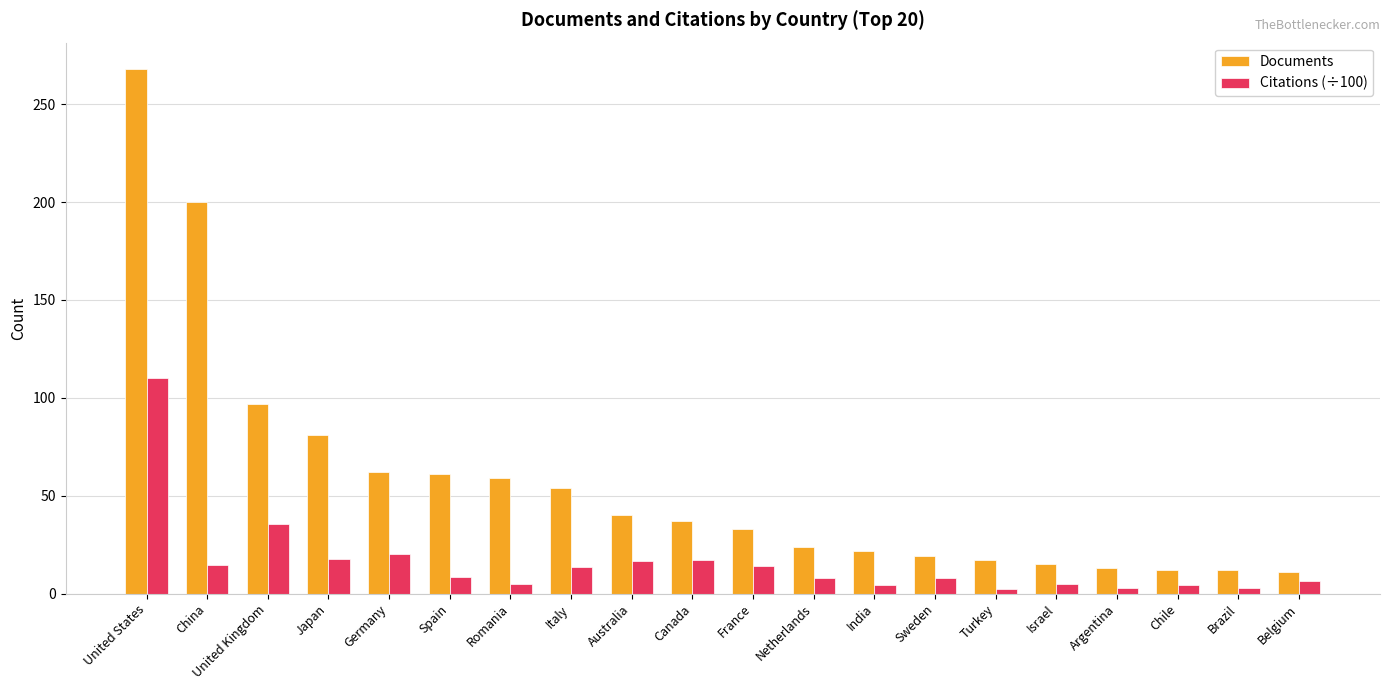

True or false: Documents has a value of 81.0 at Japan.

True